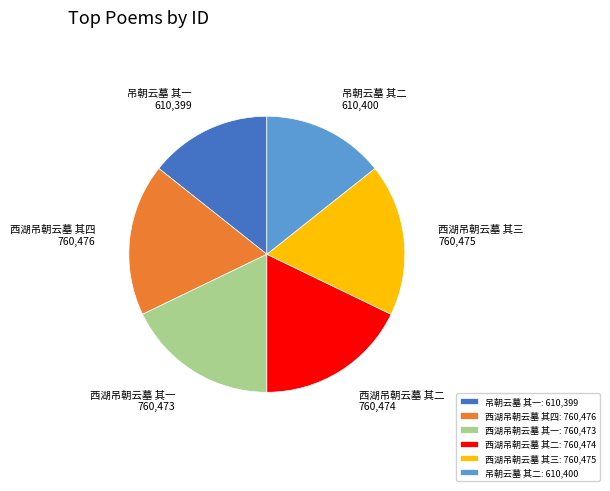

Does 西湖吊朝云墓 其一 represent more than half of the total?

No